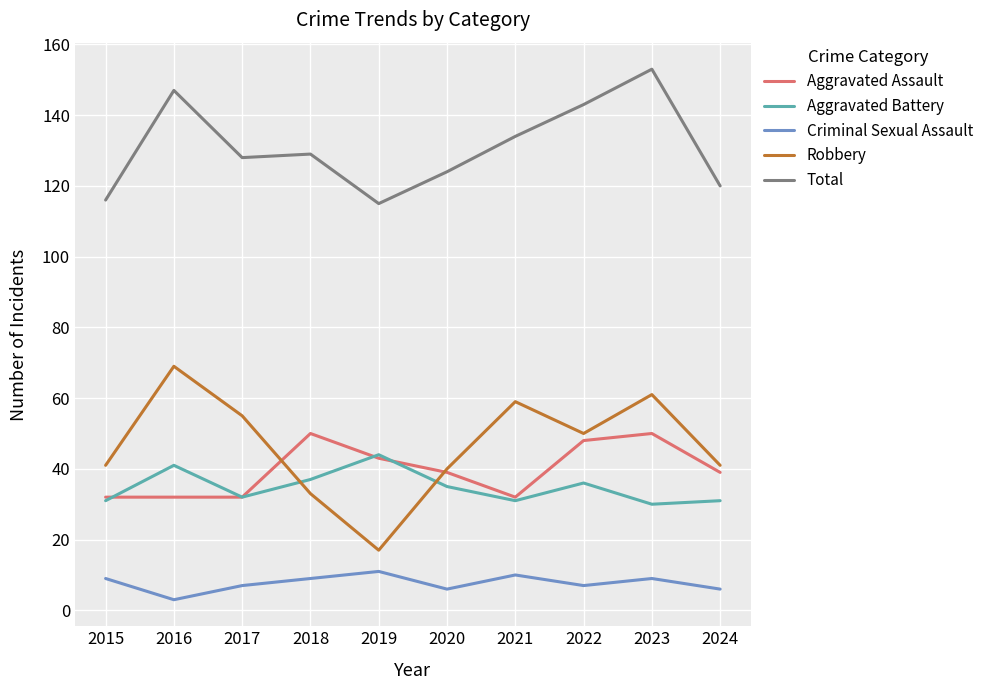

Which series has the widest spread of values?

Robbery